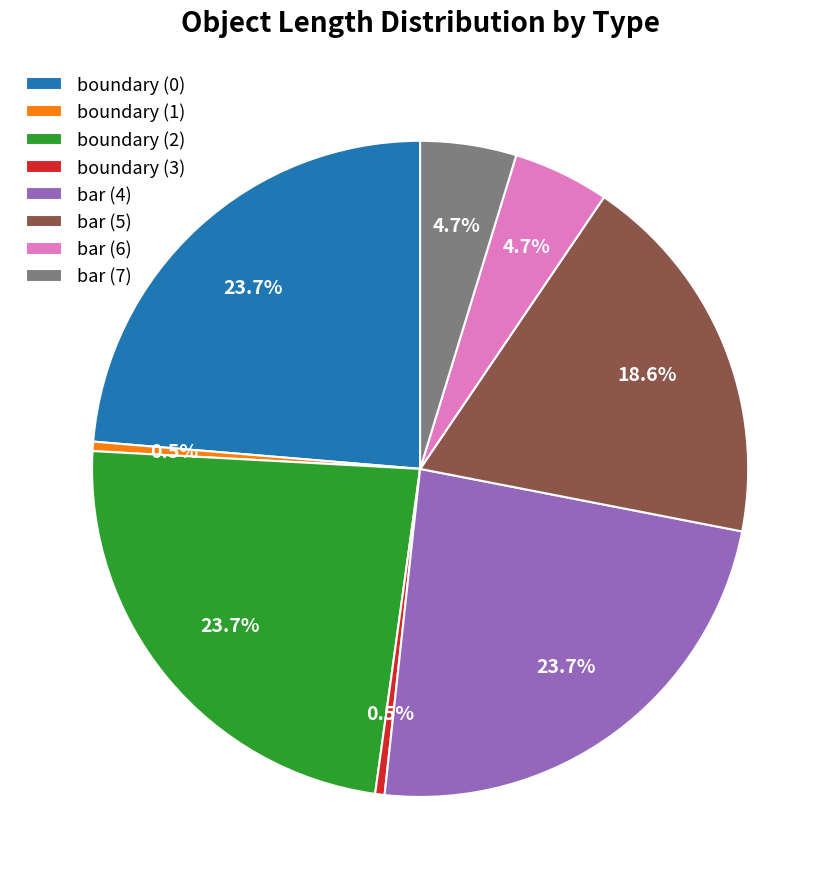

Is it true that boundary (0) is 24% of the pie?

True